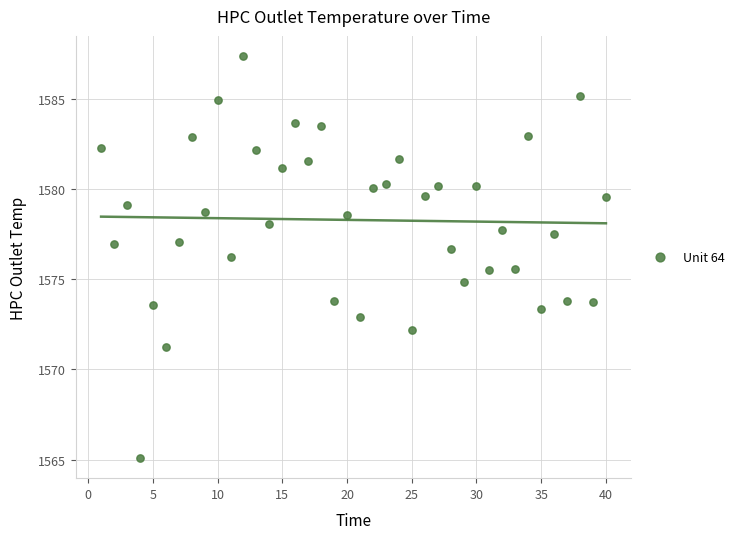

What is the range of X values (max minus min)?

39.0